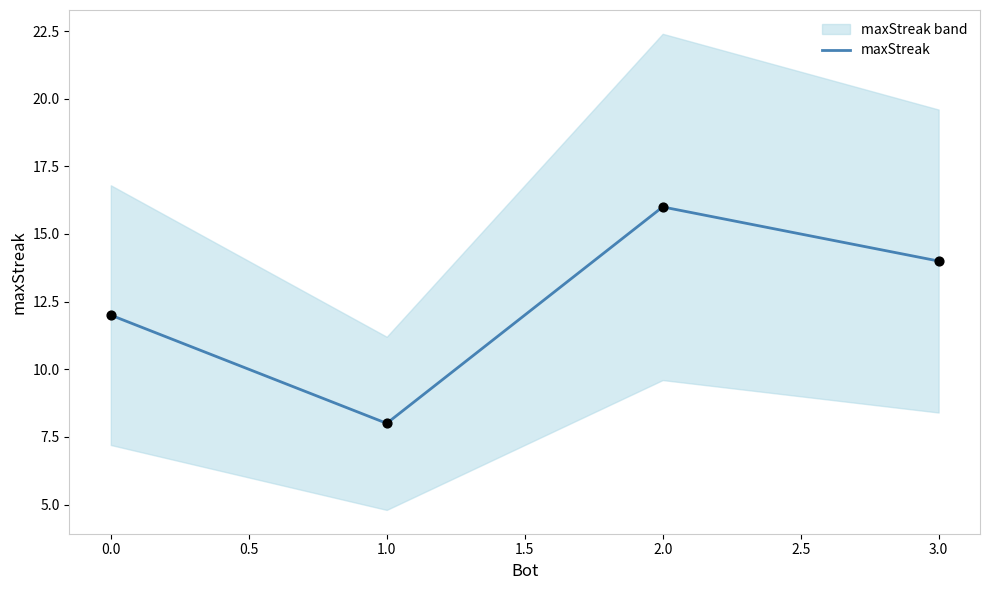

What is the minimum value for maxStreak?

8